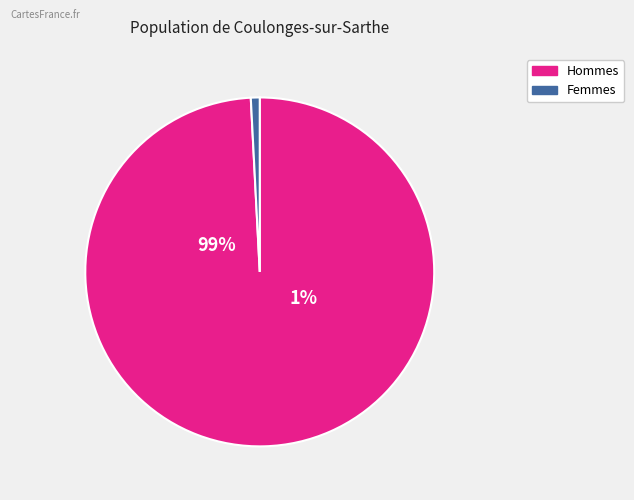

True or false: 12 accounts for 1% of the total.

True